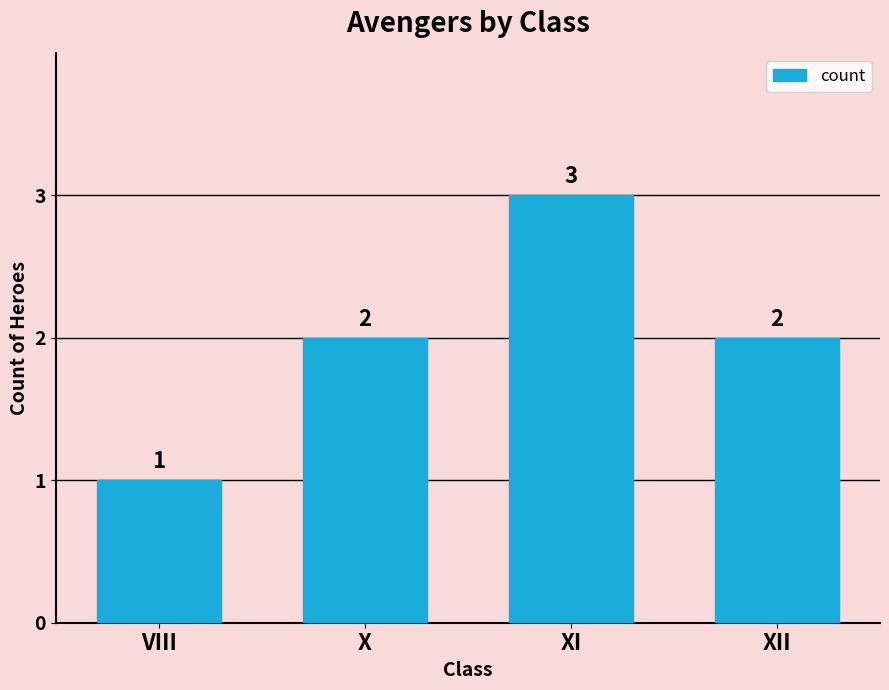

What is the label of the 4th bar from the right?

VIII